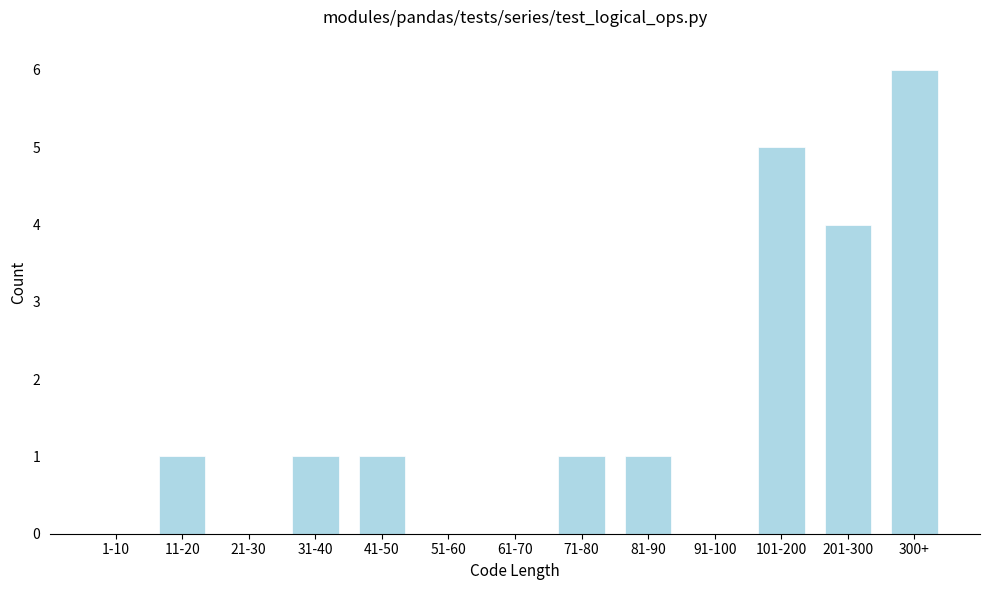

Reading left to right, transcribe all the data shown in this chart.

1-10=0	11-20=1	21-30=0	31-40=1	41-50=1	51-60=0	61-70=0	71-80=1	81-90=1	91-100=0	101-200=5	201-300=4	300+=6